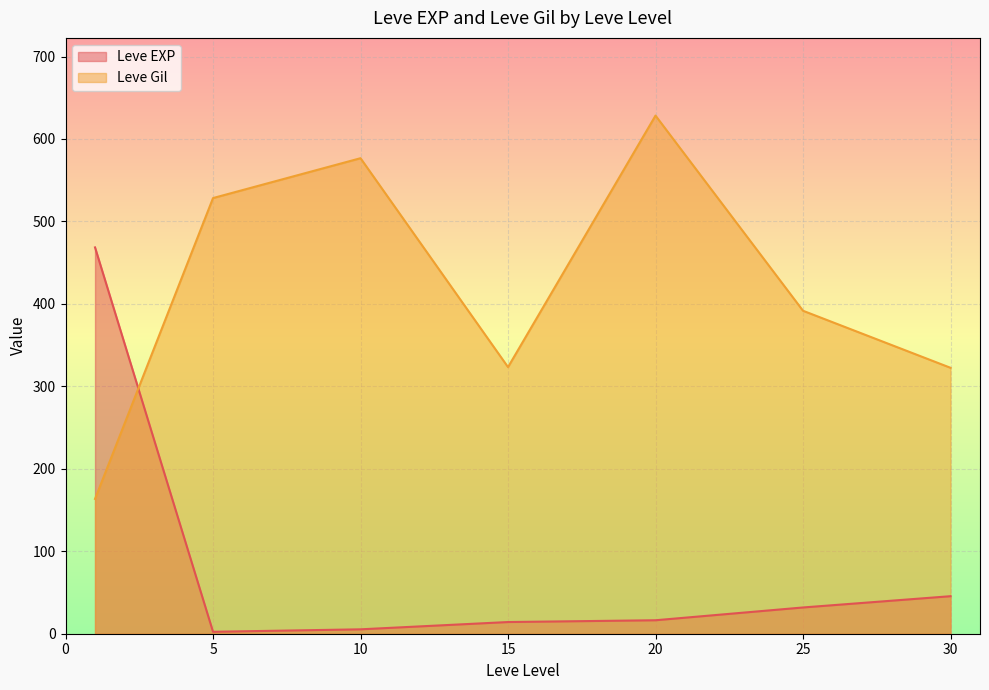

What is the difference between the second highest and minimum values in the Leve EXP series?

43.2